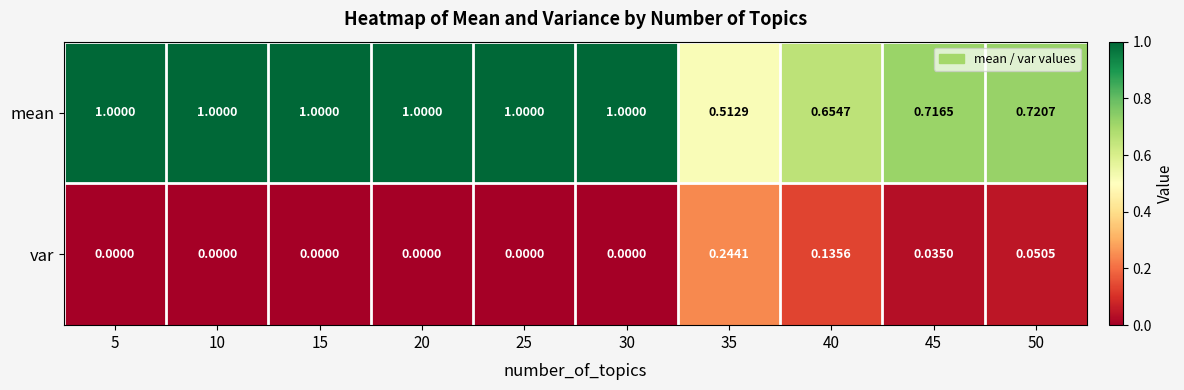

Is the value of mean at 25 greater than the value of var at 50?

Yes